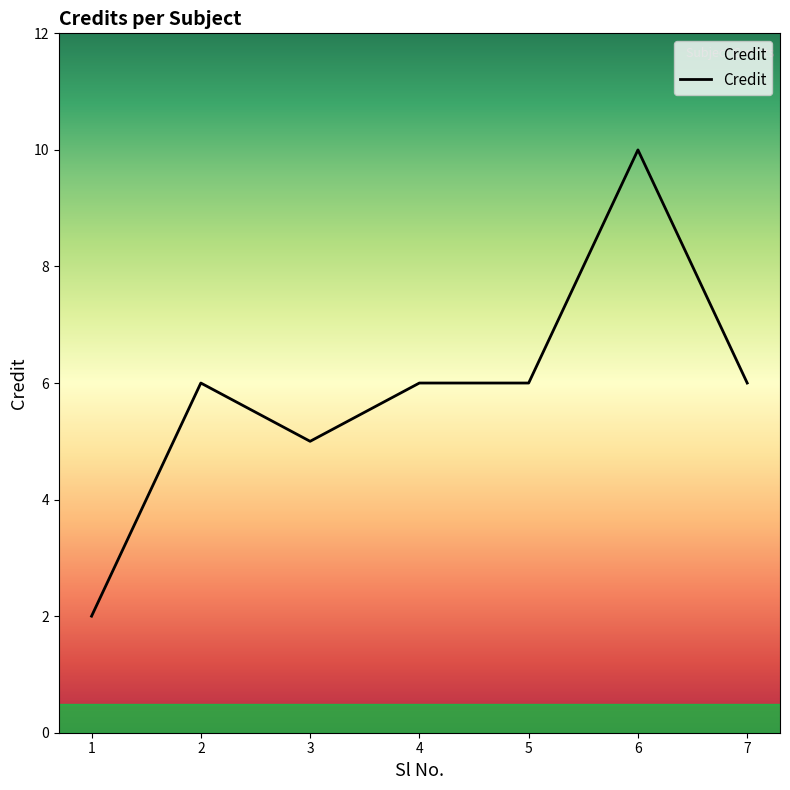

True or false: there are more than 0 points higher than both neighbors.

True